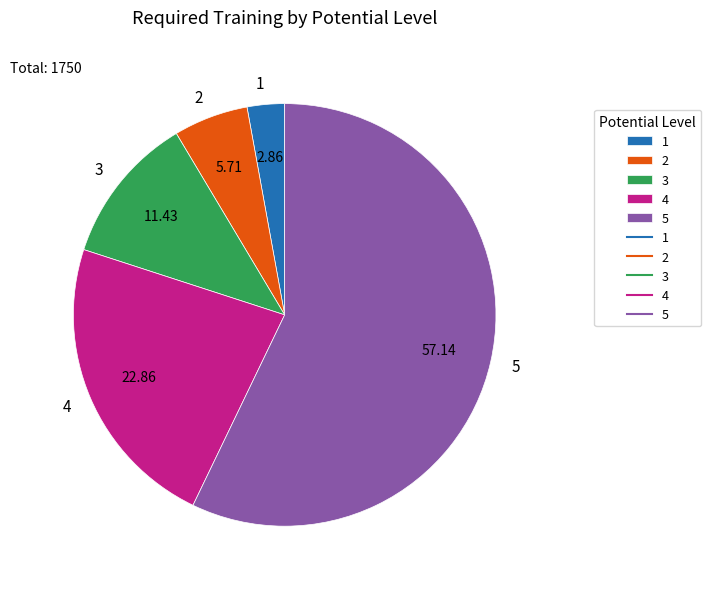

Is the sum of 1 and 4 greater than half?

No